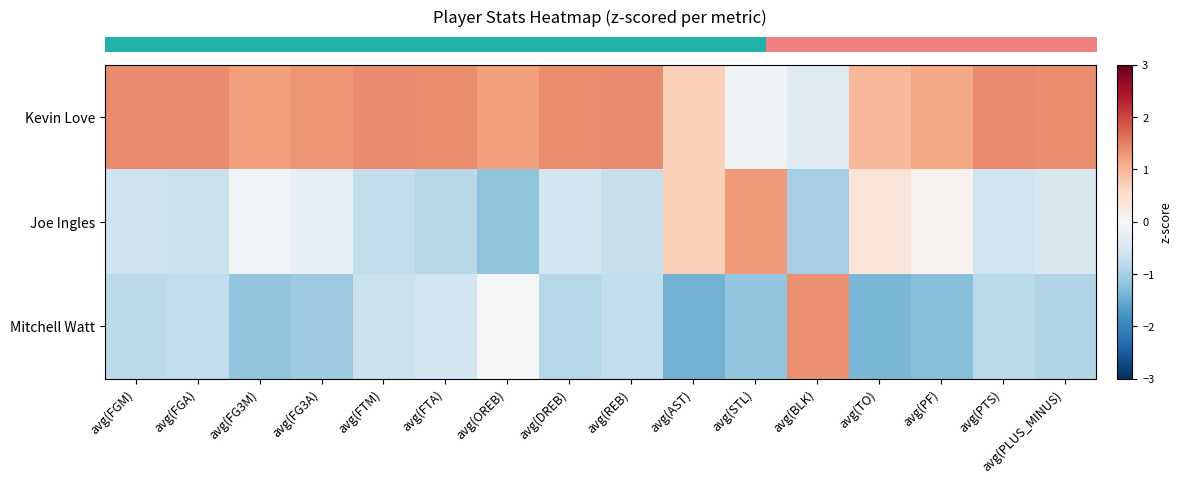

What is the maximum value shown in the chart?

1.4